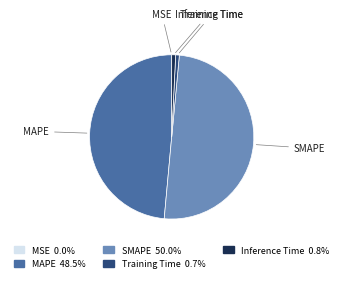

Does MAPE account for over 50% of the chart?

No